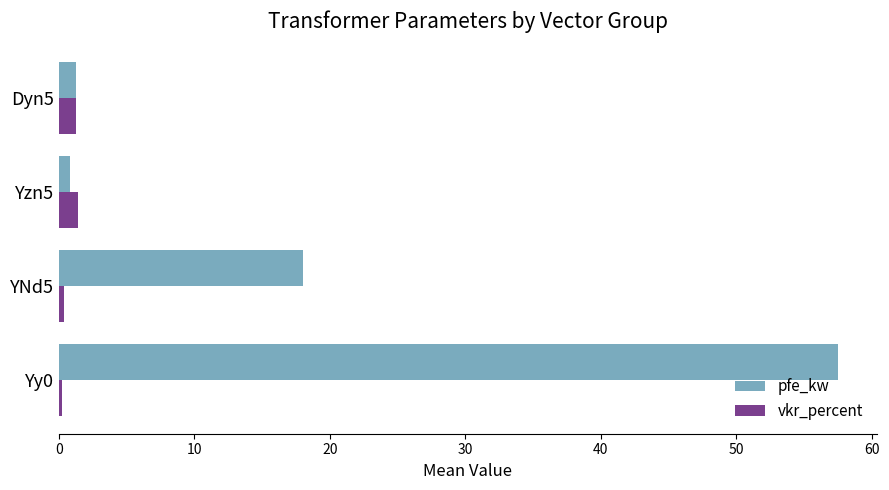

What is the highest value of the pfe_kw series?

57.5